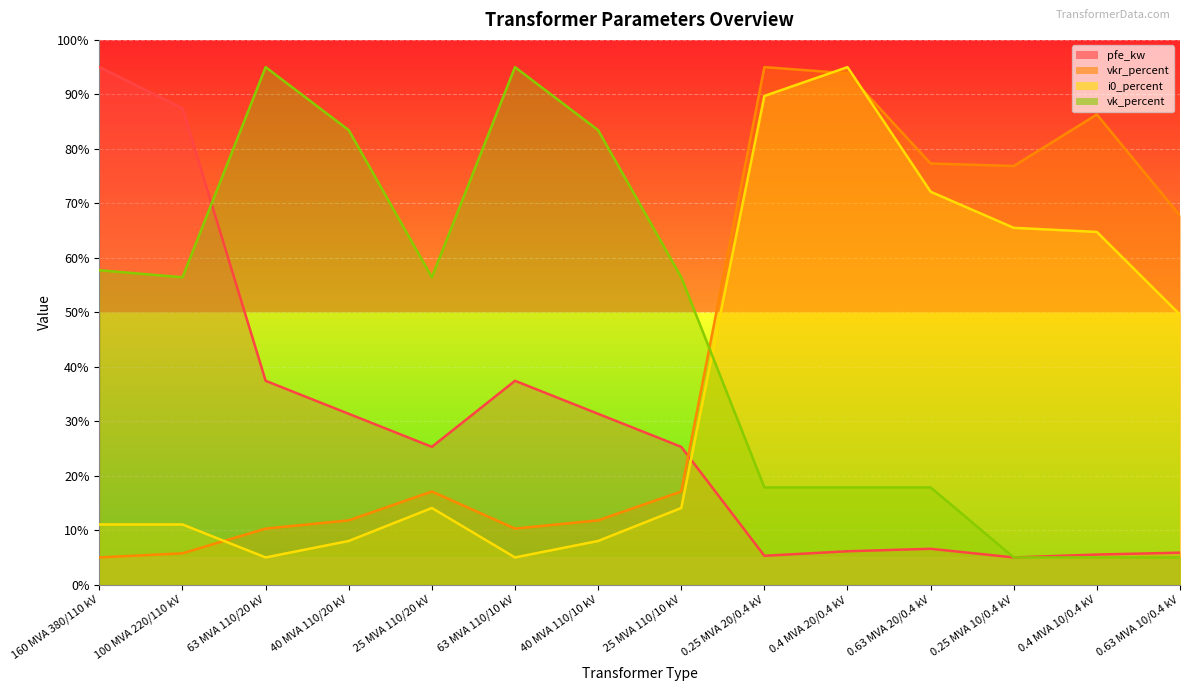

Reading left to right, extract all data points from this chart.

pfe_kw: 95.0	87.4	37.4	31.4	25.3	37.4	31.4	25.3	5.3	6.1	6.6	5.0	5.5	5.9
vkr_percent: 5.0	5.8	10.3	11.8	17.1	10.3	11.8	17.1	95.0	93.9	77.3	76.8	86.3	67.7
i0_percent: 11.1	11.1	5.0	8.0	14.1	5.0	8.0	14.1	89.7	95.0	72.1	65.5	64.7	49.6
vk_percent: 57.7	56.4	95.0	83.4	56.4	95.0	83.4	56.4	17.9	17.9	17.9	5.0	5.0	5.0